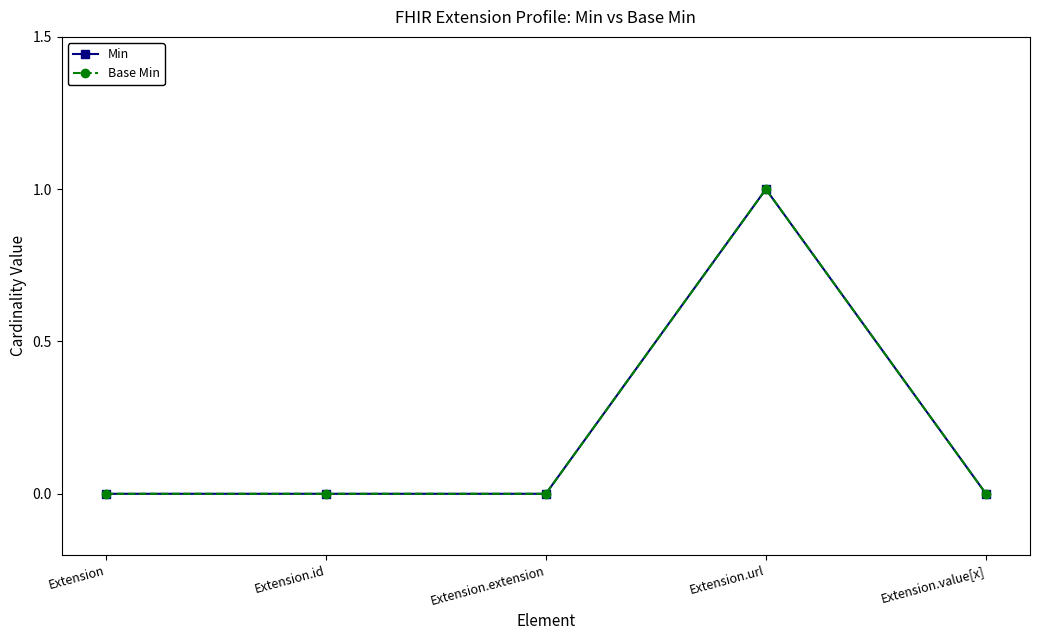

At which category does Base Min reach its first local peak?

Extension.url